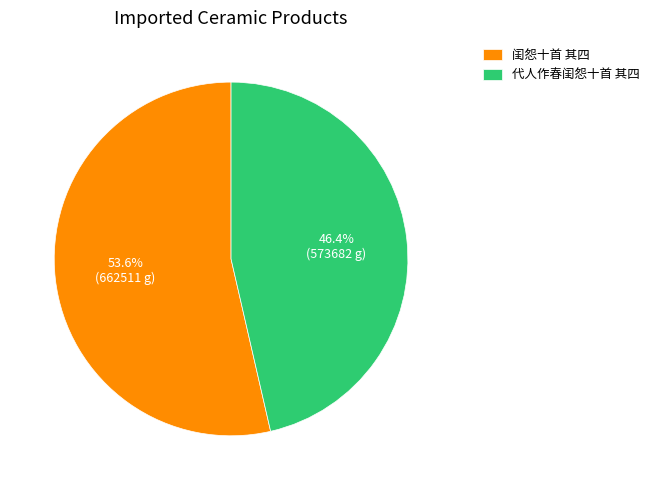

How many segments does this pie chart have?

2